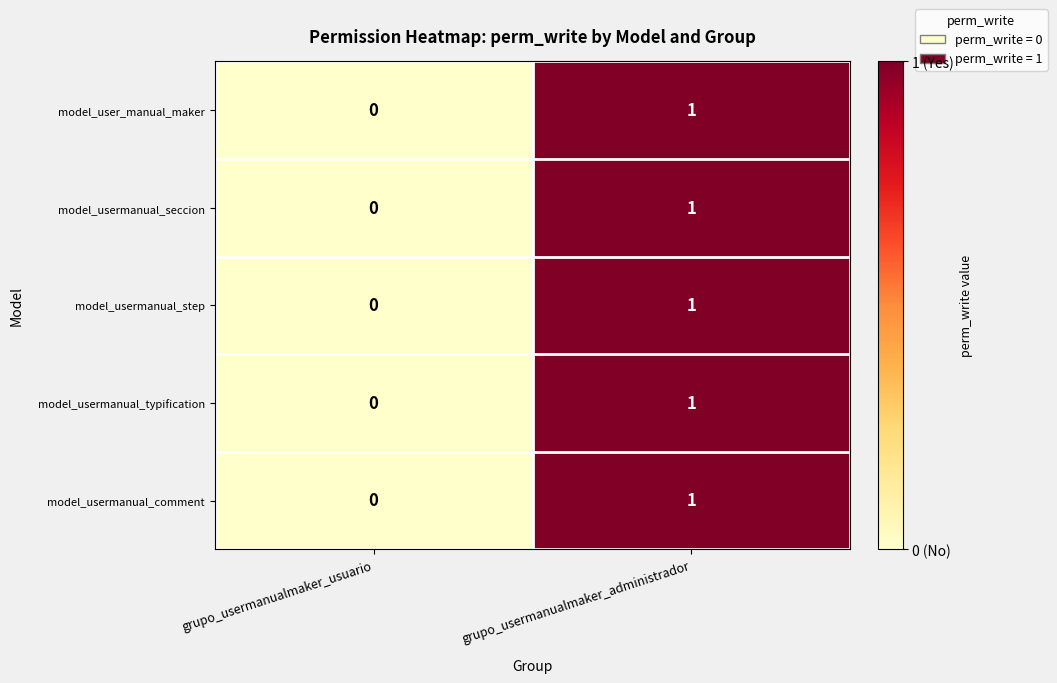

What is the total value across all series at grupo_usermanualmaker_administrador?

5